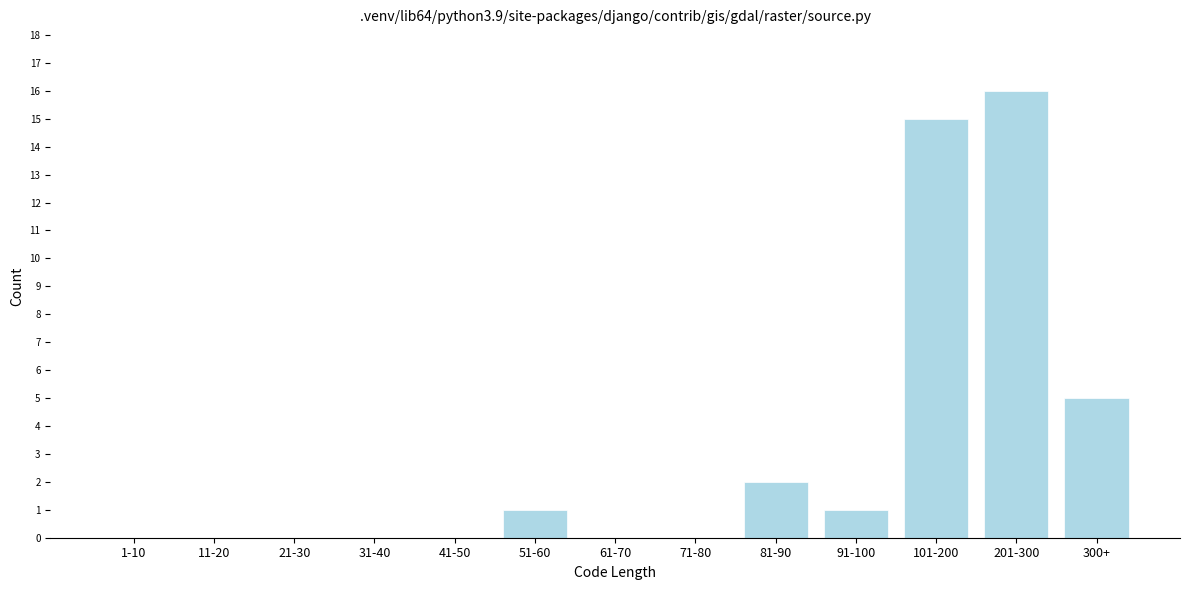

Reading right to left, transcribe all the data shown in this chart.

300+=5	201-300=16	101-200=15	91-100=1	81-90=2	71-80=0	61-70=0	51-60=1	41-50=0	31-40=0	21-30=0	11-20=0	1-10=0